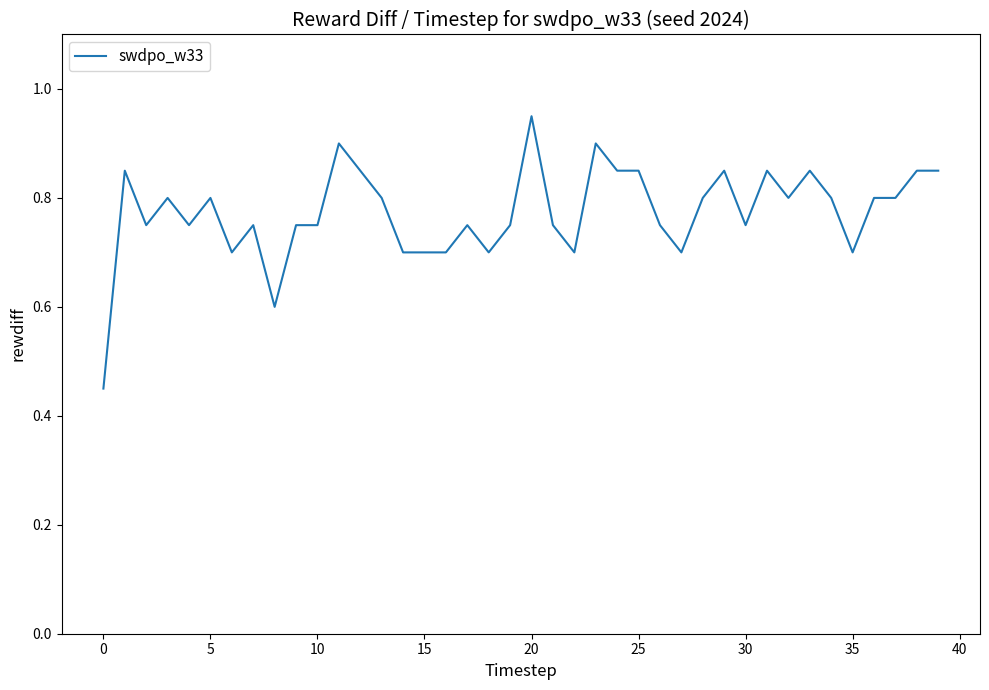

Which category has the highest value across all series?

20